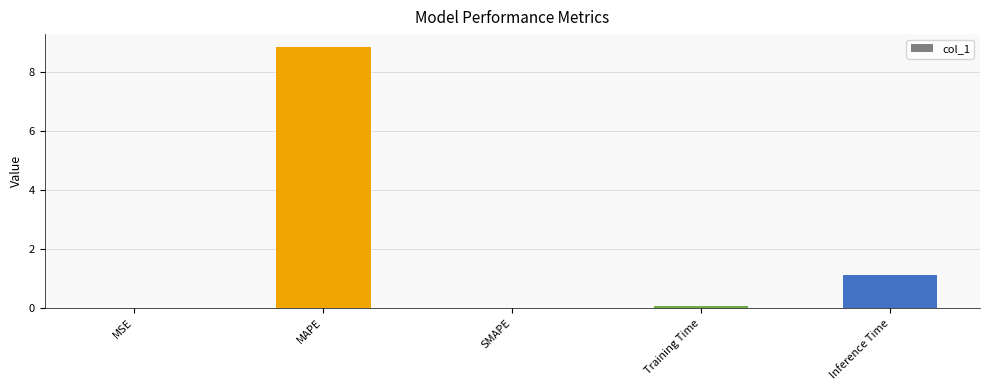

Which label corresponds to the largest value in the chart?

MAPE